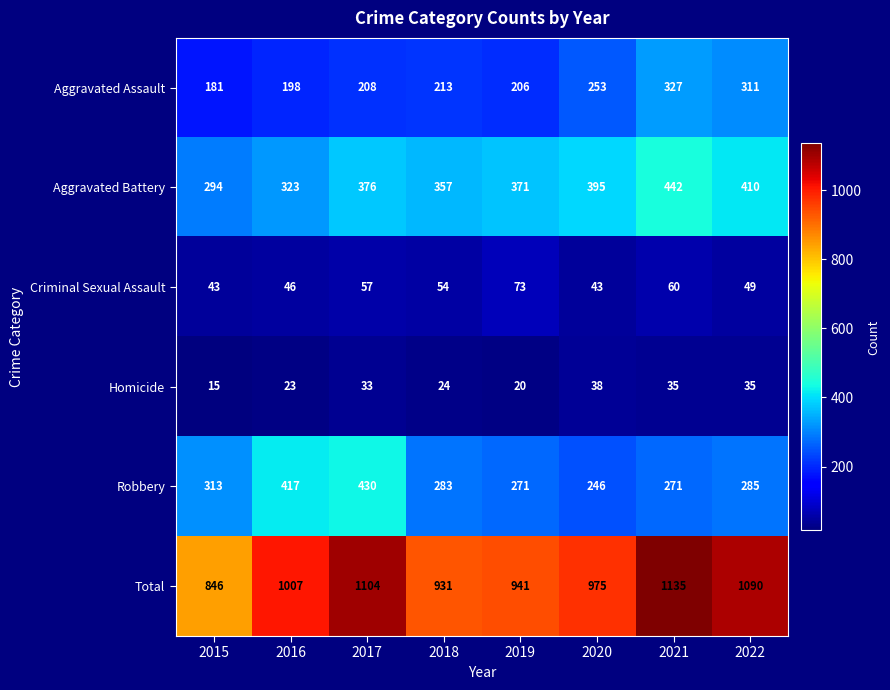

Rank the series by their maximum value, from highest to lowest.

Total, Aggravated Battery, Robbery, Aggravated Assault, Criminal Sexual Assault, Homicide